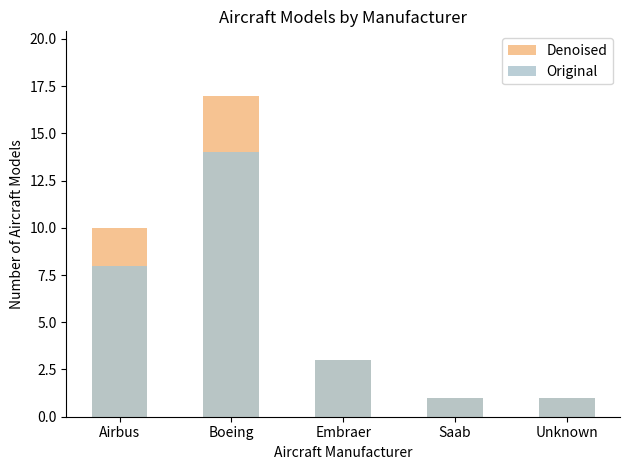

Read the Original value at Unknown.

1